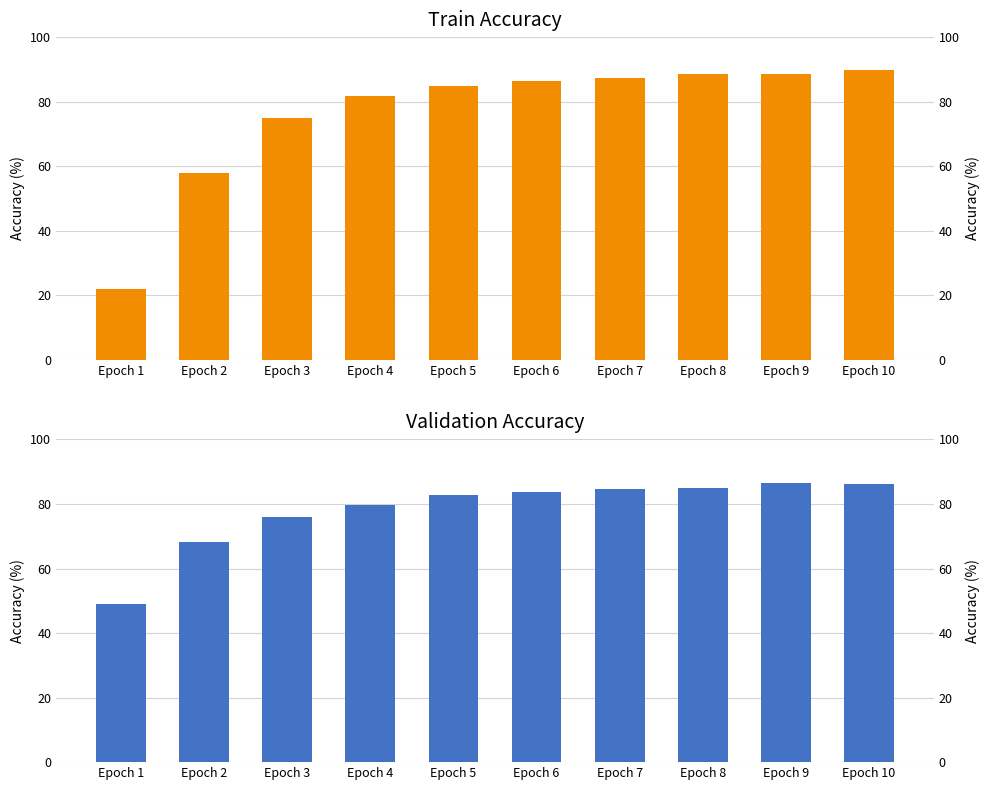

How many groups of bars are there?

10